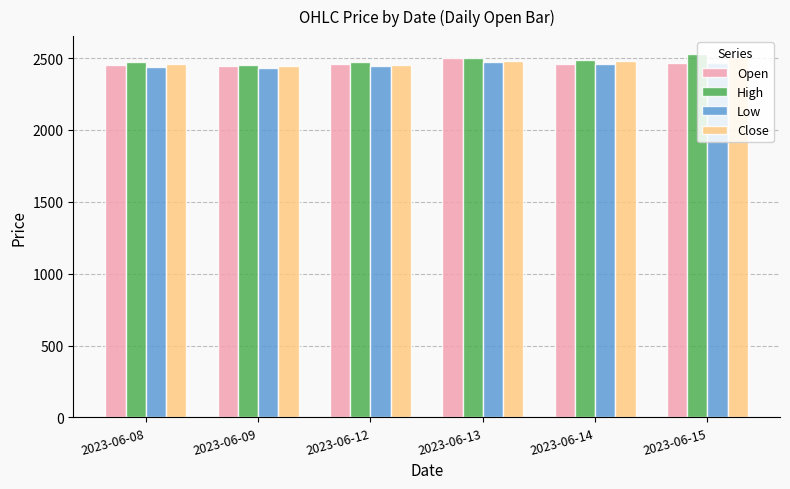

The value of Open at 2023-06-08 is 1054.9. True or false?

False